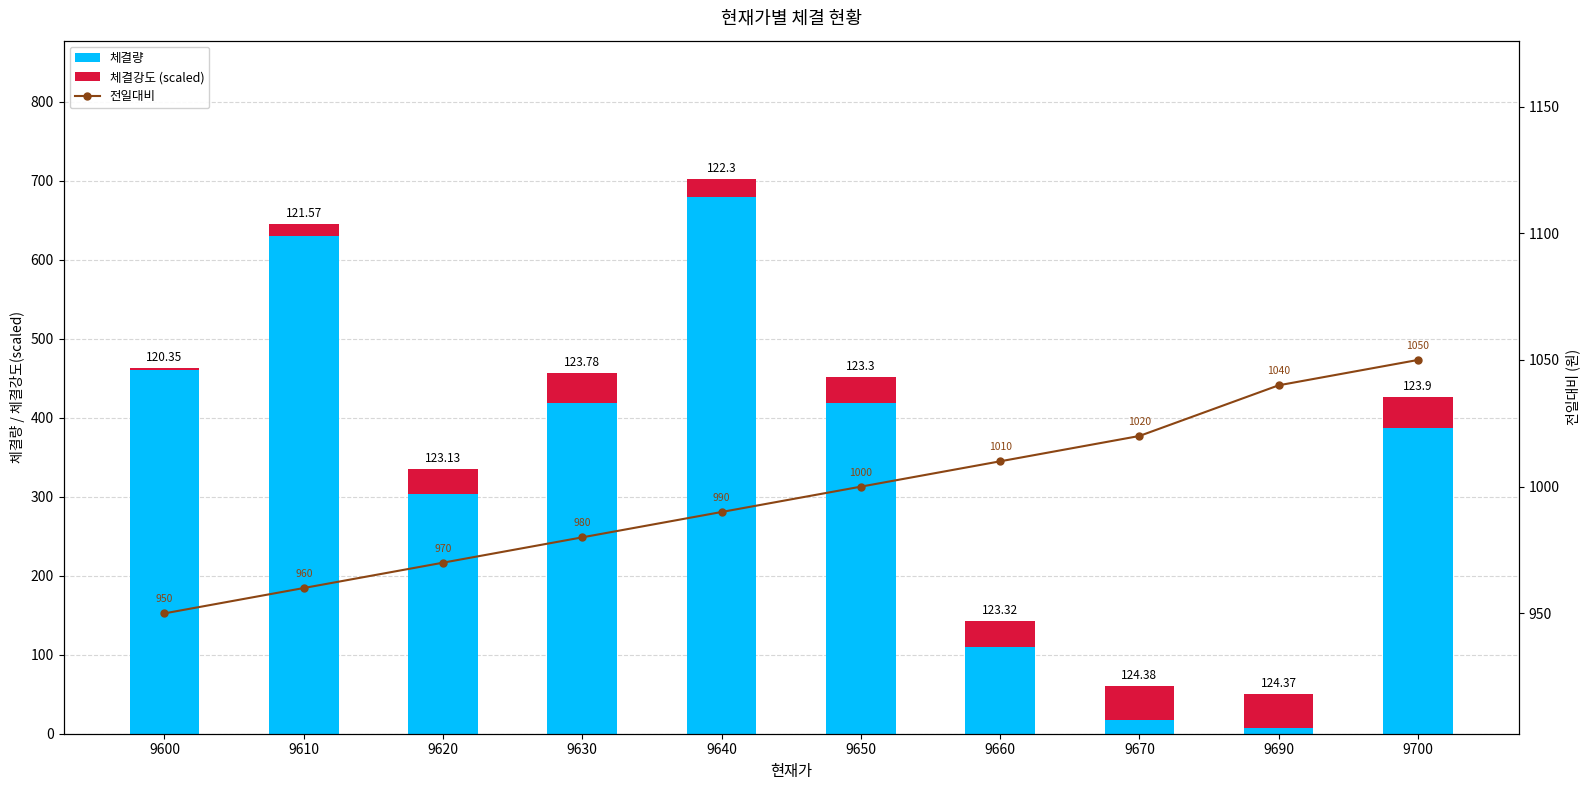

List the series in order of their peak value, lowest first.

체결강도 (scaled), 체결량, 전일대비